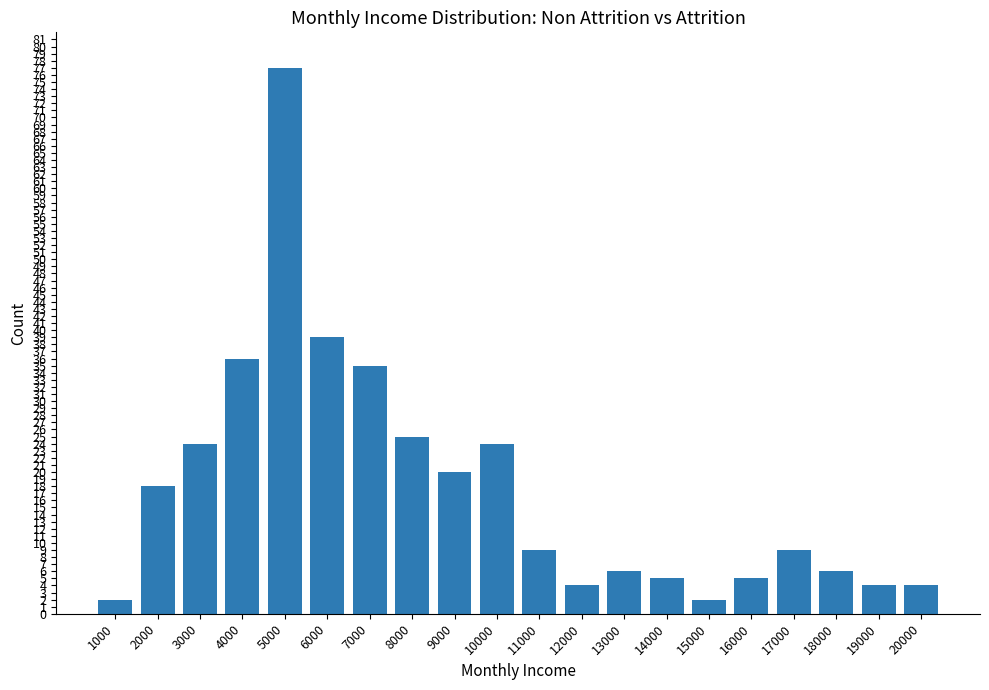

Is it true that the value at 7000 is 21?

False